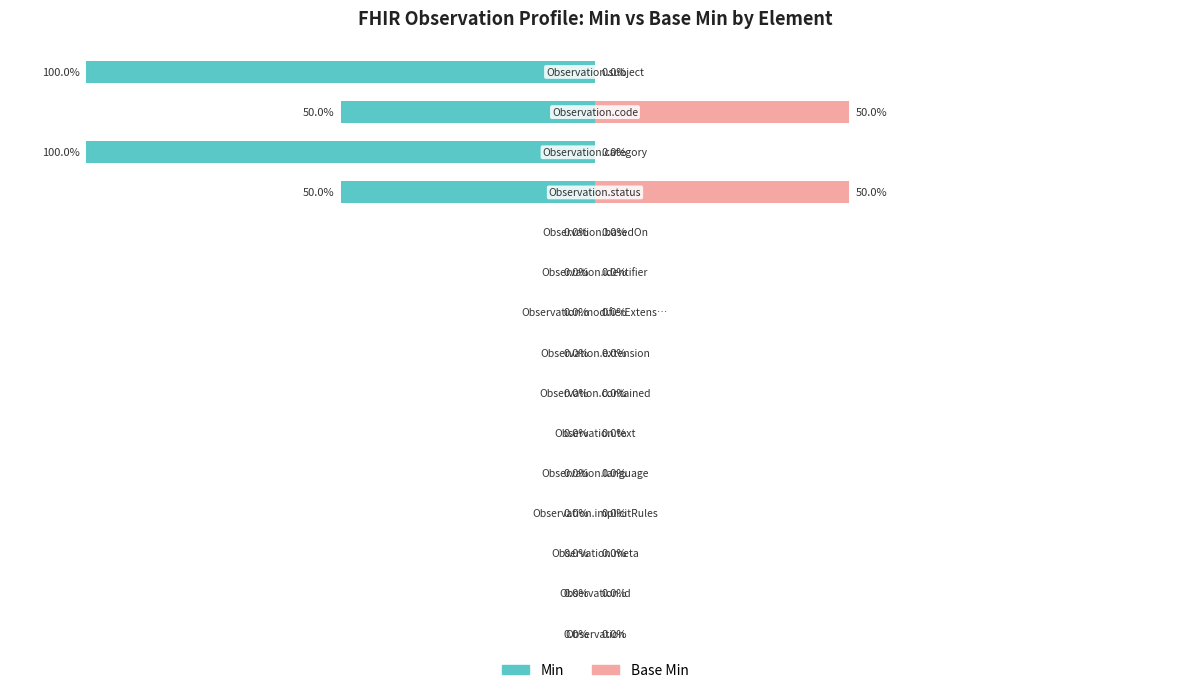

What is the smallest value displayed?

-100